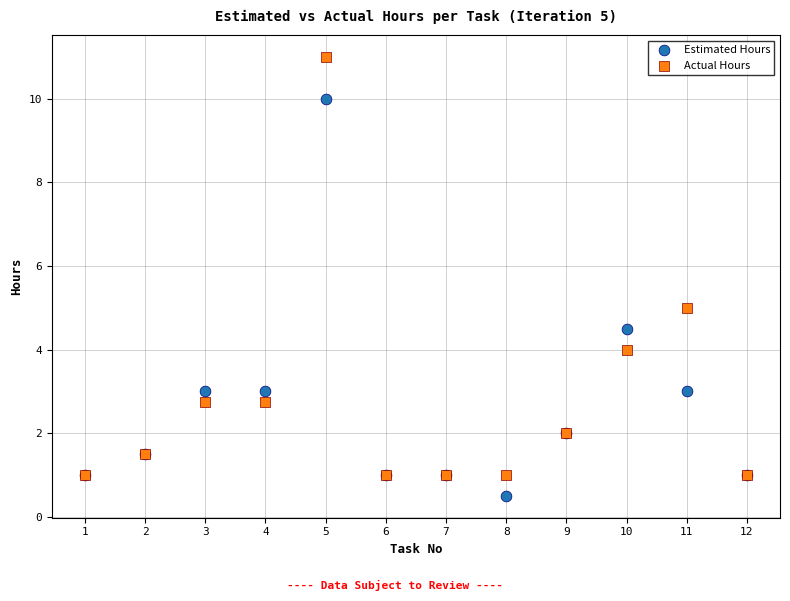

Which series contains the highest Y value?

Actual Hours